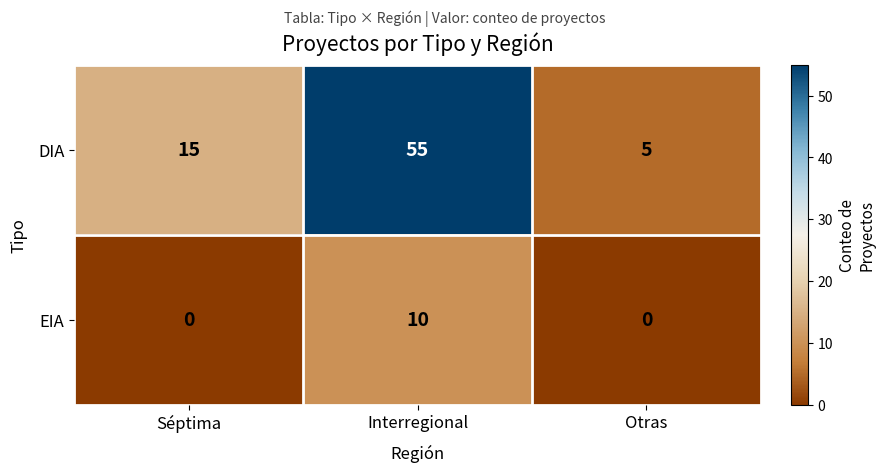

What is the greatest value displayed?

55